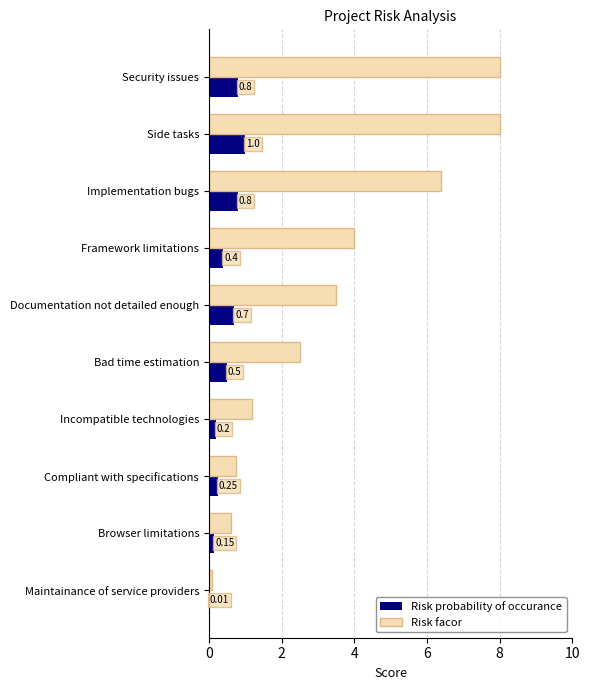

What is the maximum value for Risk probability of occurance?

1.0